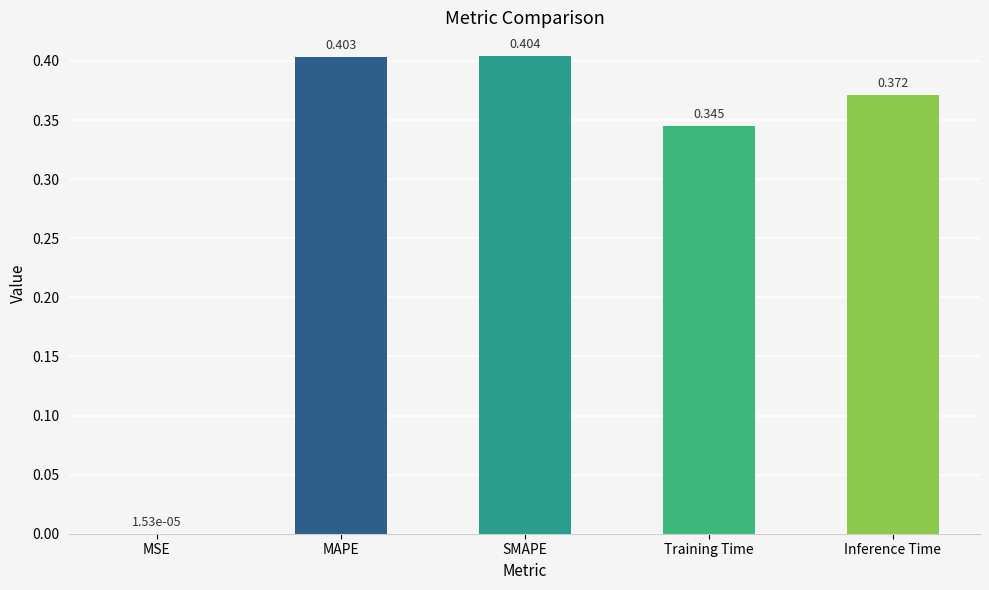

At which category does the chart reach its peak across all series?

SMAPE